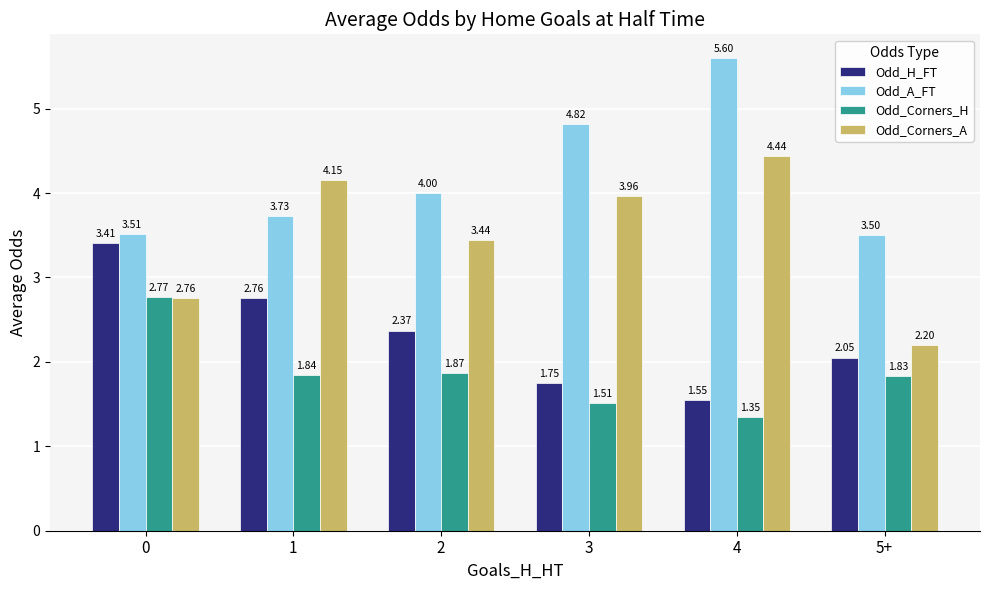

At which category does the chart reach its minimum across all series?

4